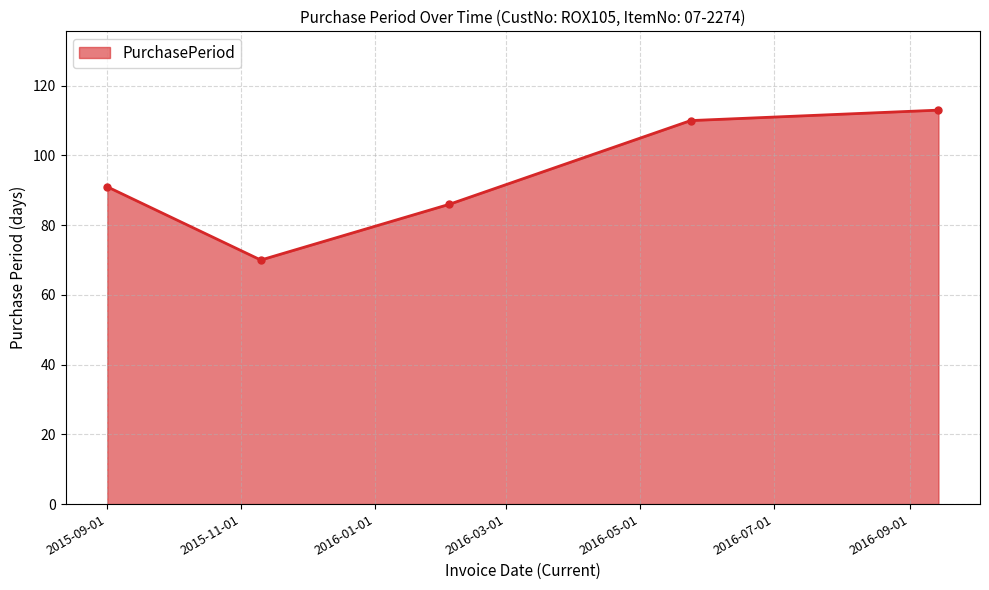

True or false: the data has more than 1 interior local peaks.

False